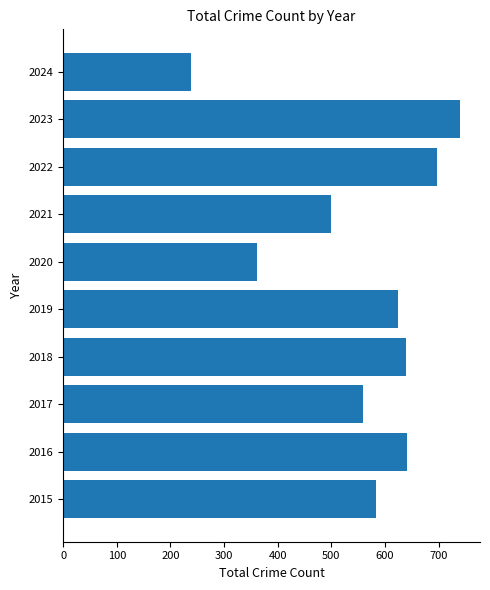

At which category does the chart reach its peak across all series?

2023